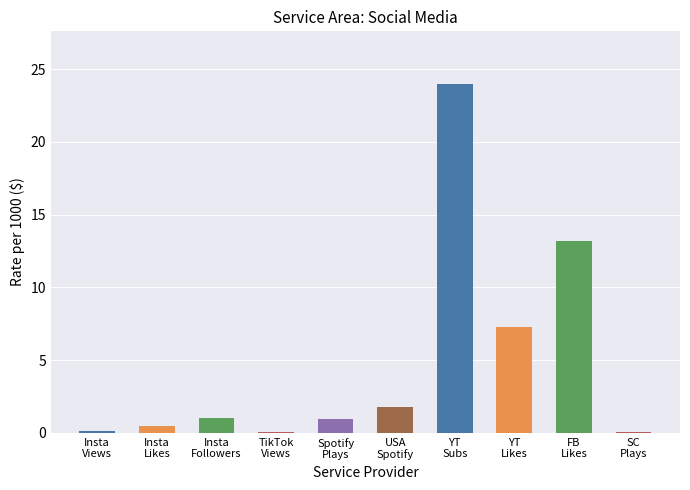

What is the difference between the values at SC
Plays and Spotify
Plays?

0.9